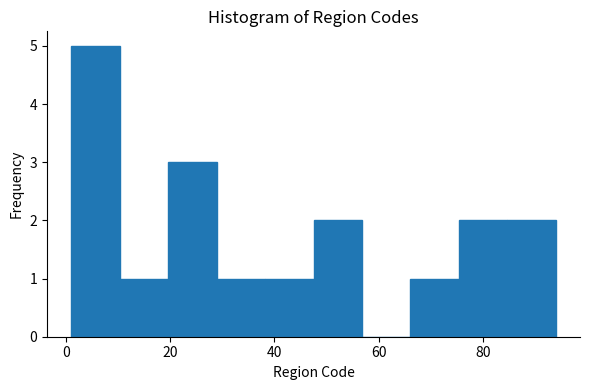

What is the height of the bar covering 2 to 10 on the x-axis? Neither the bar edges nor the heights are printed on the chart, so give them approximately, as read against the axes.

5